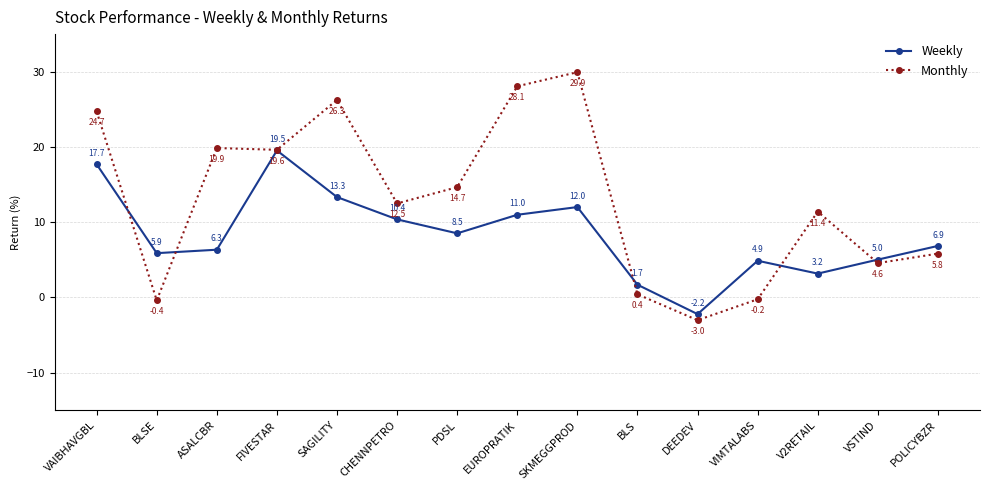

What is the highest value of the Weekly series?

19.5